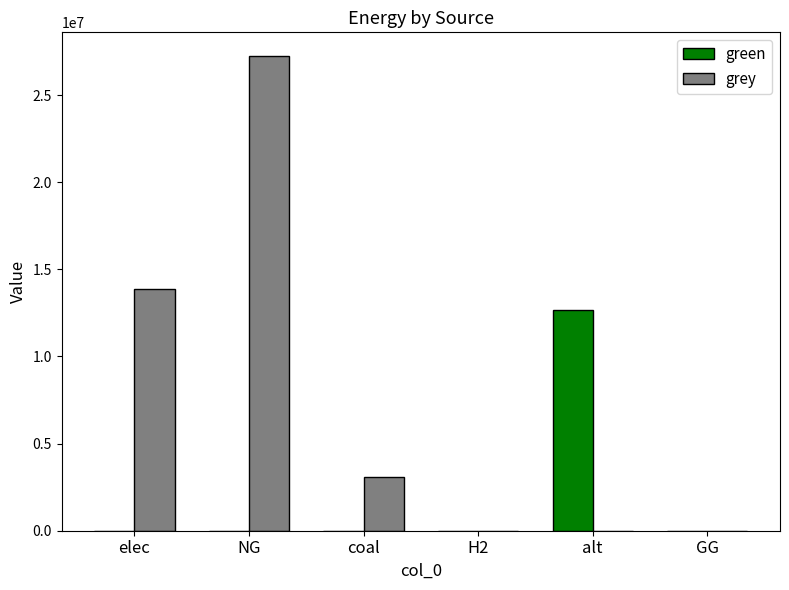

What are all the series names shown in the legend?

green, grey